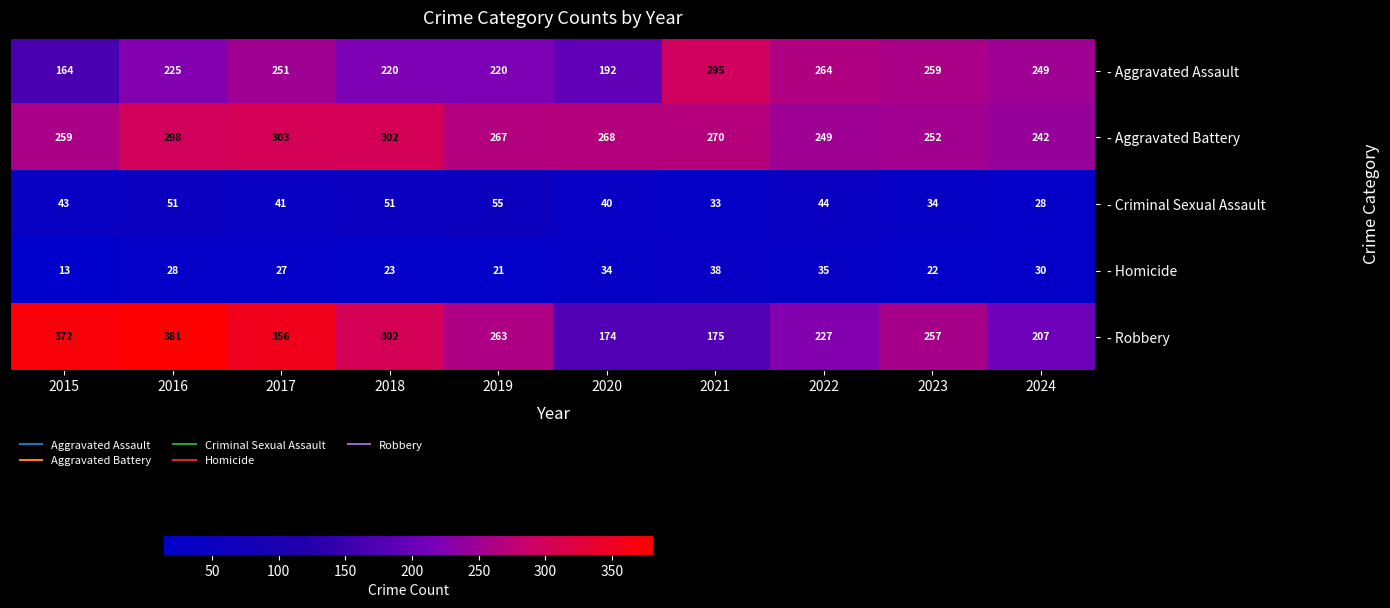

Which series changed the most between 2022 and 2024?

- Robbery